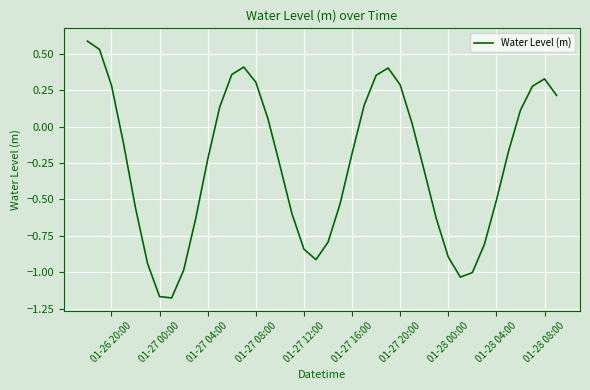

What is the greatest value displayed?

0.6